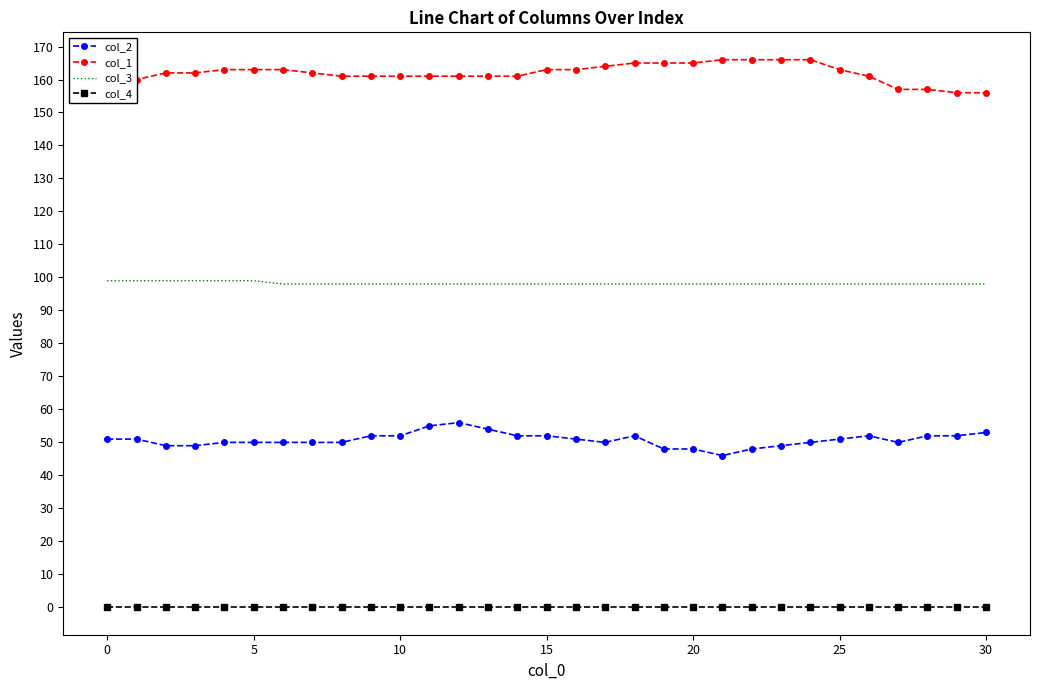

True or false: col_1 and col_2 cross at least once.

False